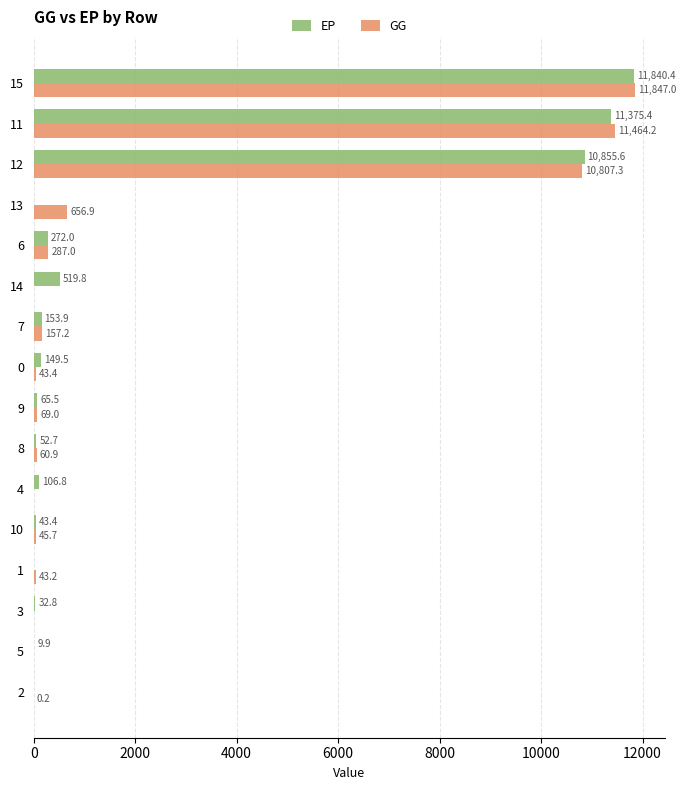

True or false: EP has a value of -8025.2 at 2.

False